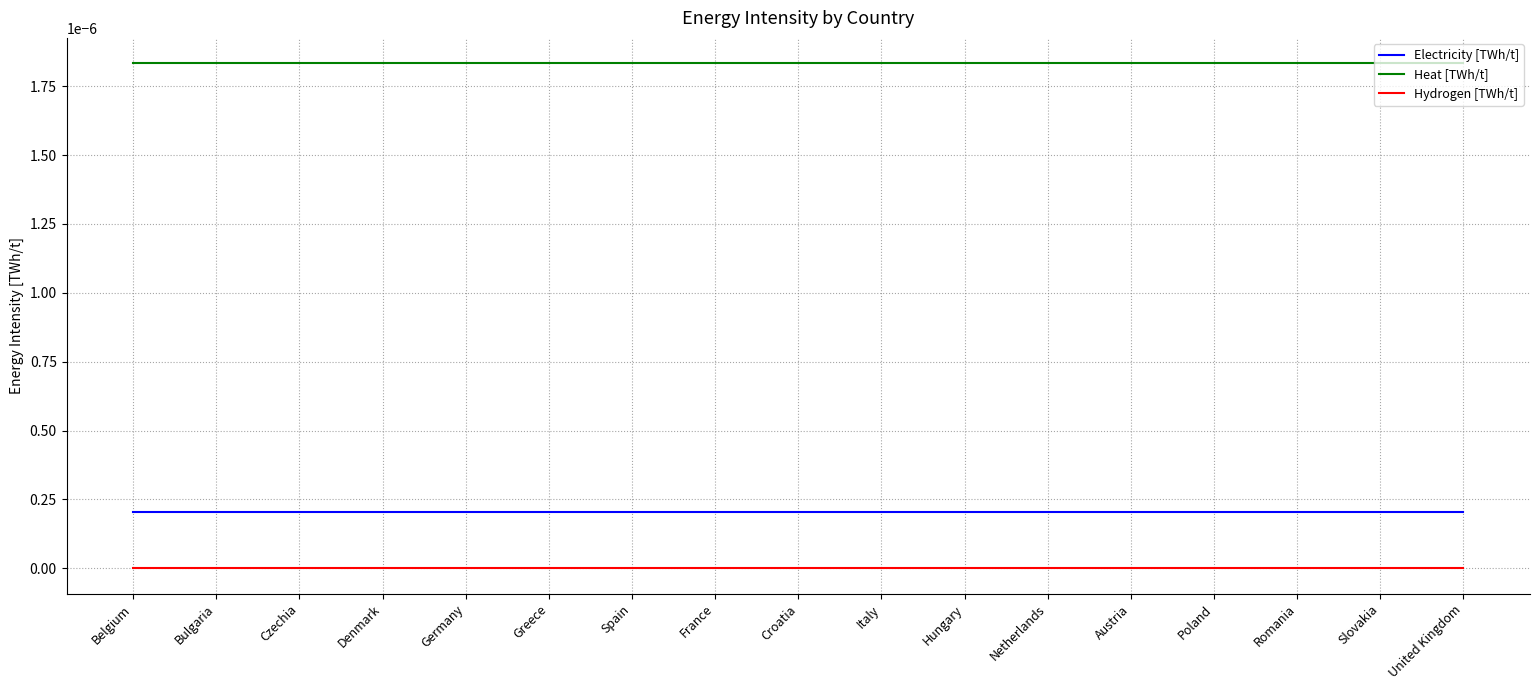

Rank the series by their maximum value, from lowest to highest.

Hydrogen [TWh/t], Electricity [TWh/t], Heat [TWh/t]